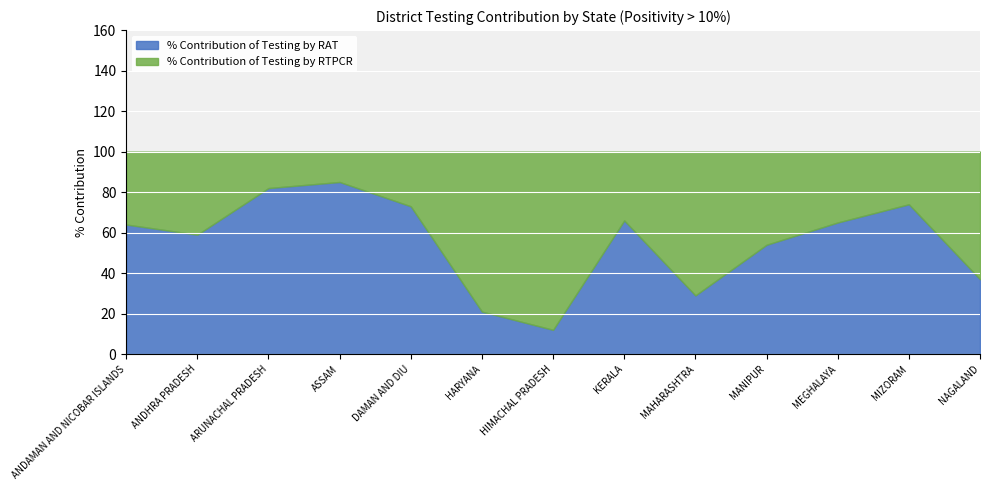

At which label is % Contribution of Testing by RAT closest to 48?

MANIPUR